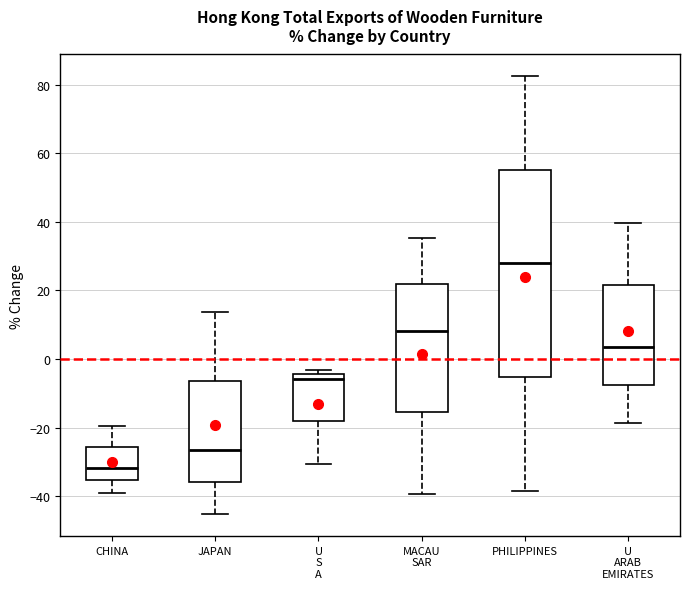

Which box has the lowest median line?

CHINA